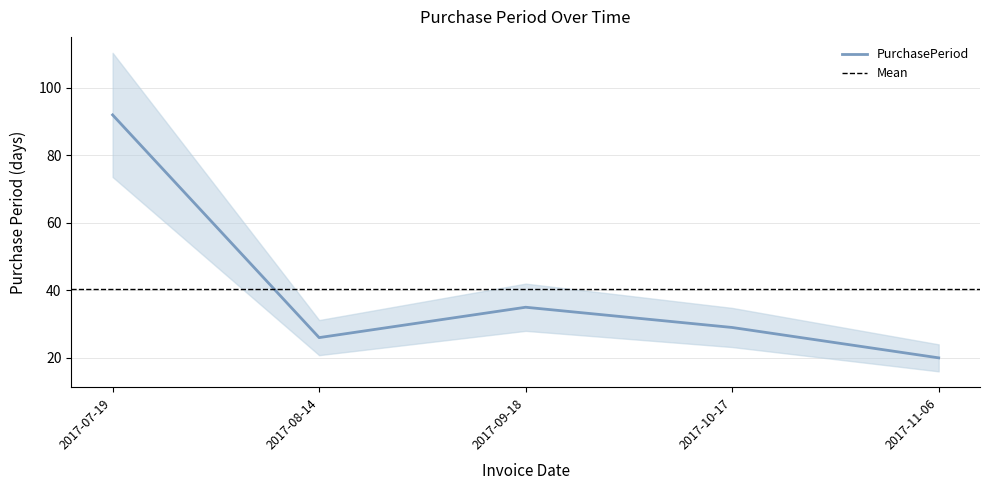

What is the label of the 2nd point from the left?

2017-08-14